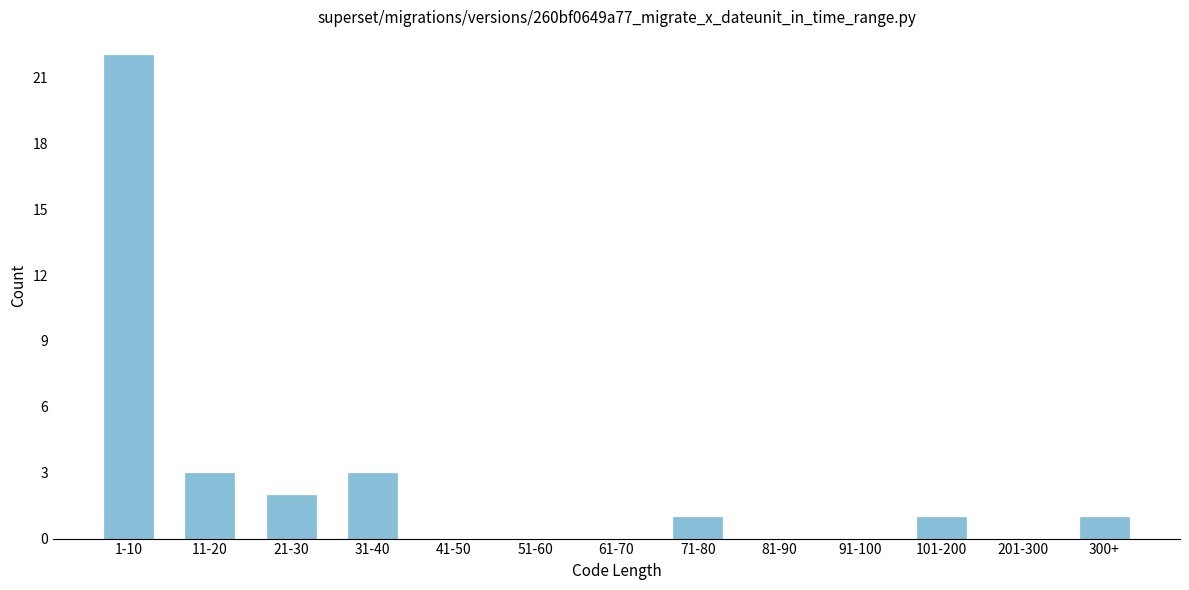

Reading left to right, list all the values displayed in this chart.

1-10=22	11-20=3	21-30=2	31-40=3	41-50=0	51-60=0	61-70=0	71-80=1	81-90=0	91-100=0	101-200=1	201-300=0	300+=1